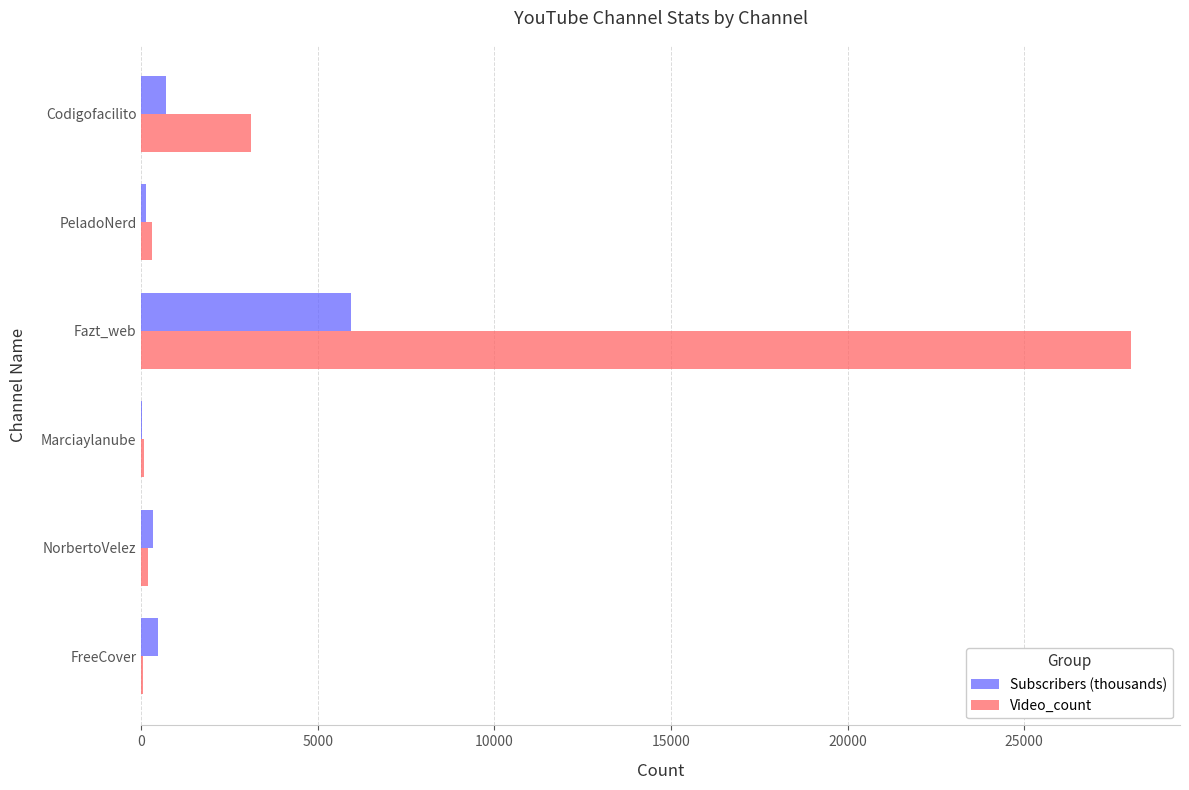

What is the sum of all Subscribers (thousands) values?

7585.5